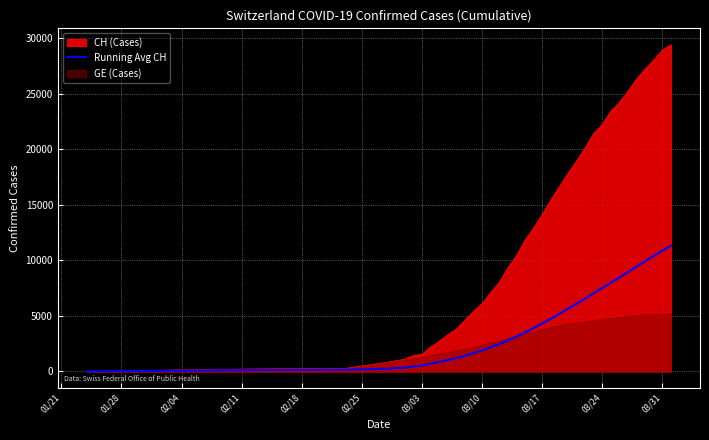

How many lines are shown in the chart?

1